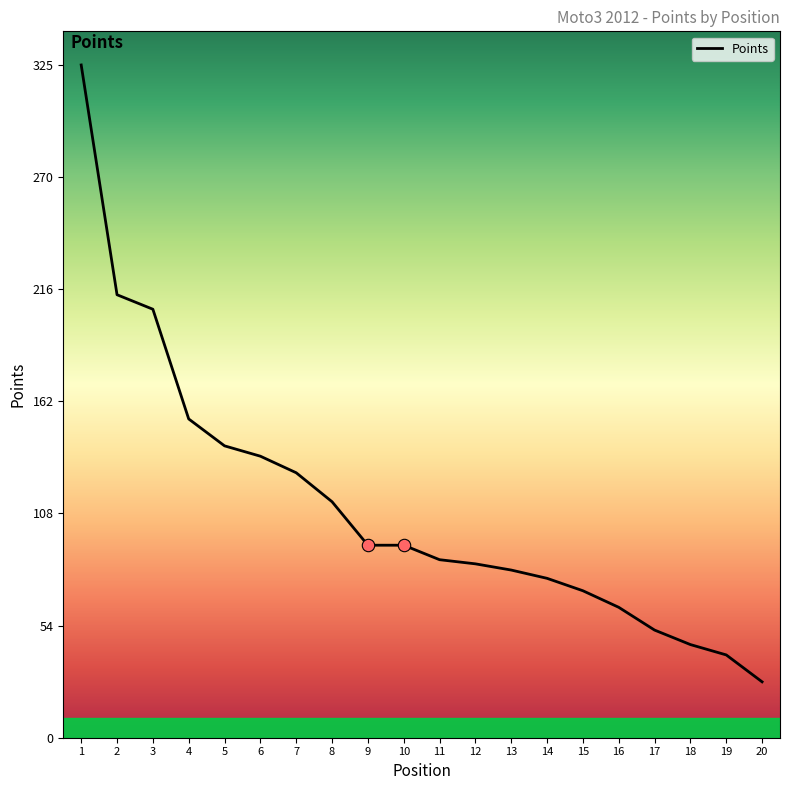

What is the change in value from 2 to 13?

-133